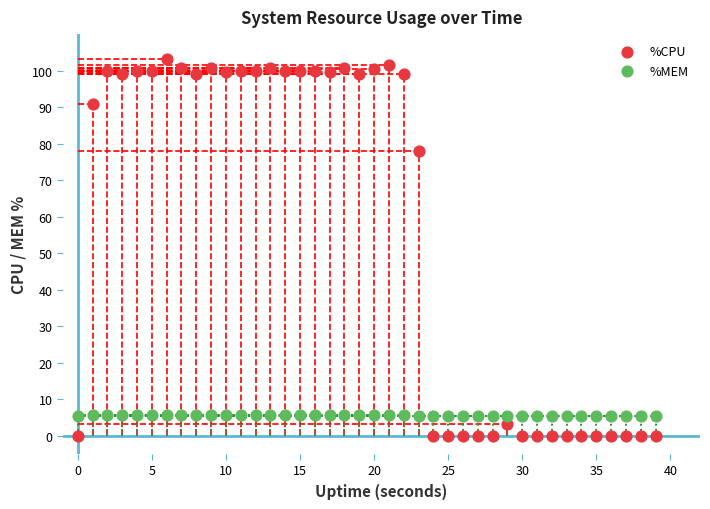

Which series reaches the minimum Y coordinate?

%CPU